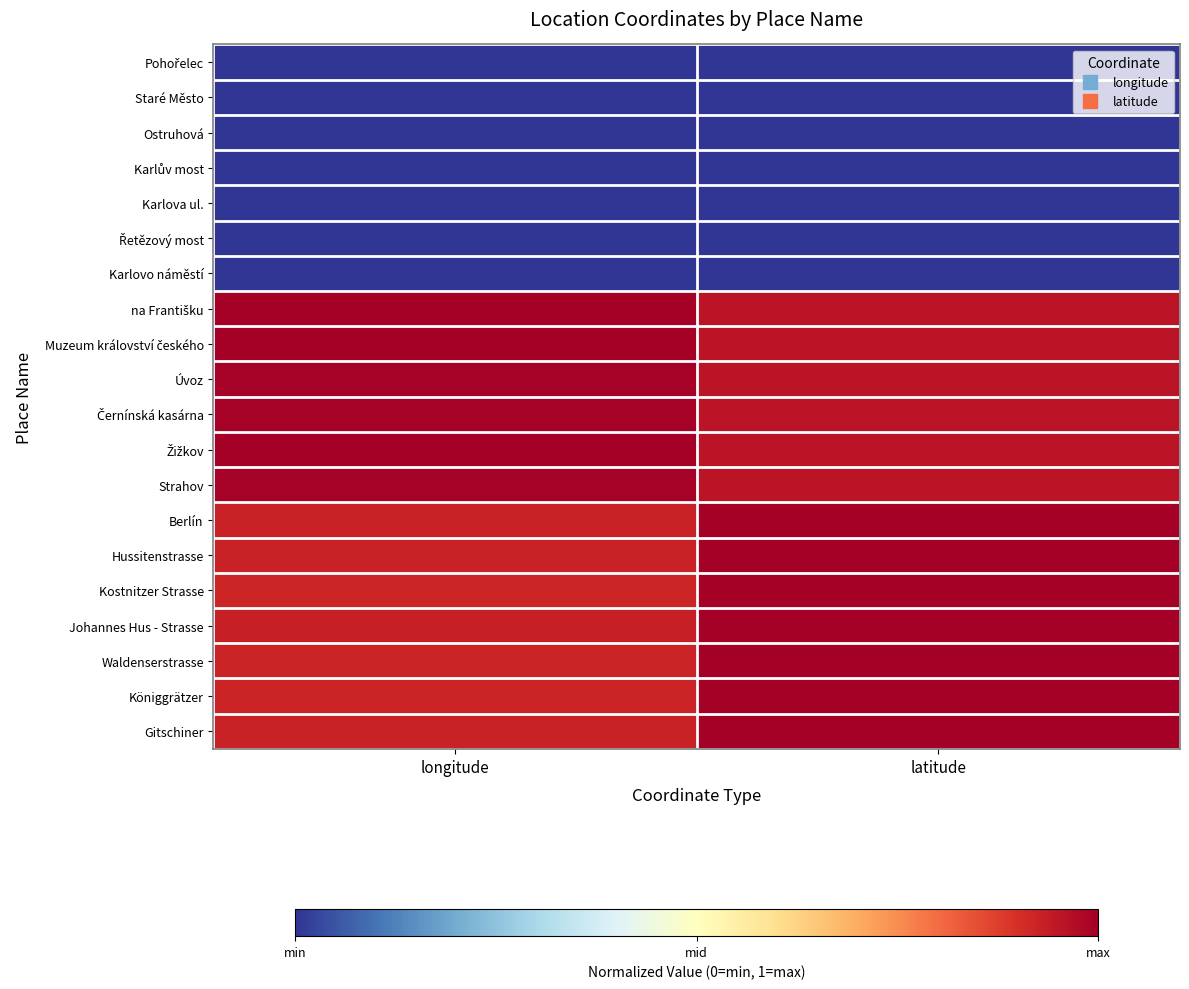

What is the difference between the highest and lowest values at longitude?

1.0